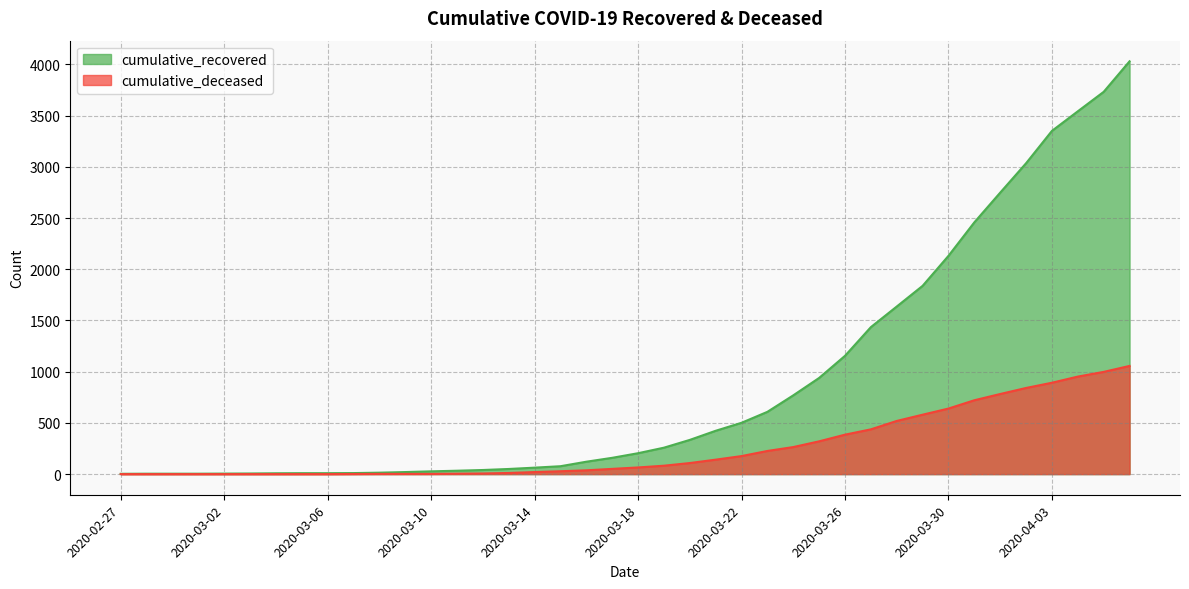

What is the sum of the cumulative_deceased values at 2020-03-05 and 2020-04-03?

892